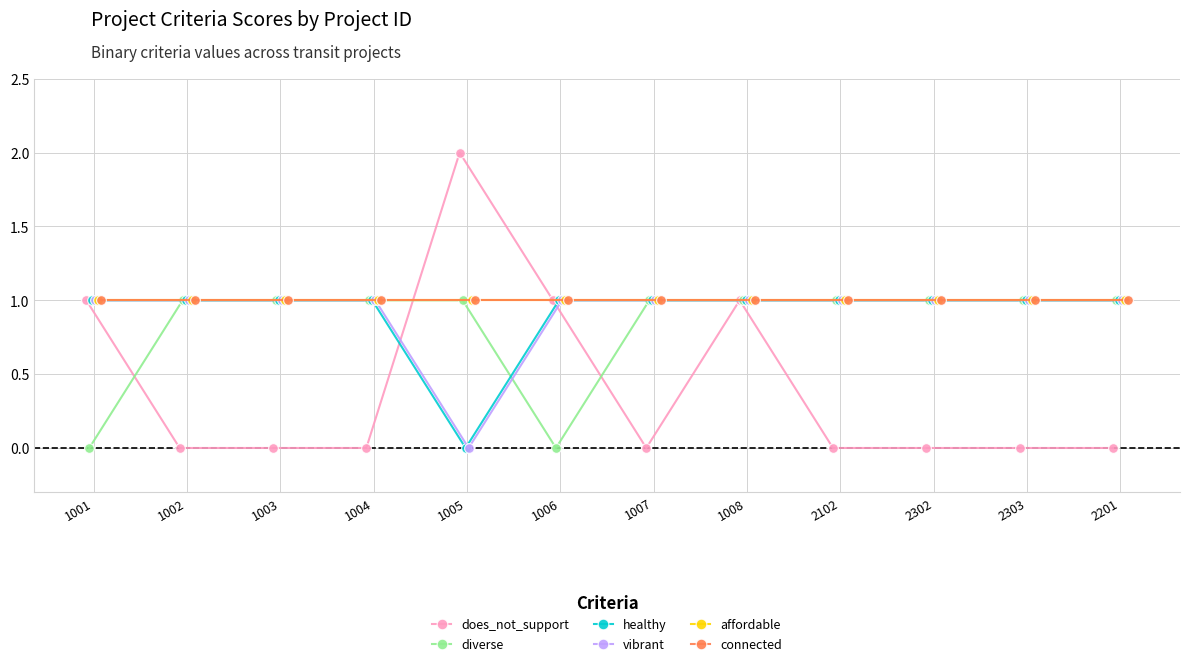

True or false: vibrant has a value of 1 at 1002.

True